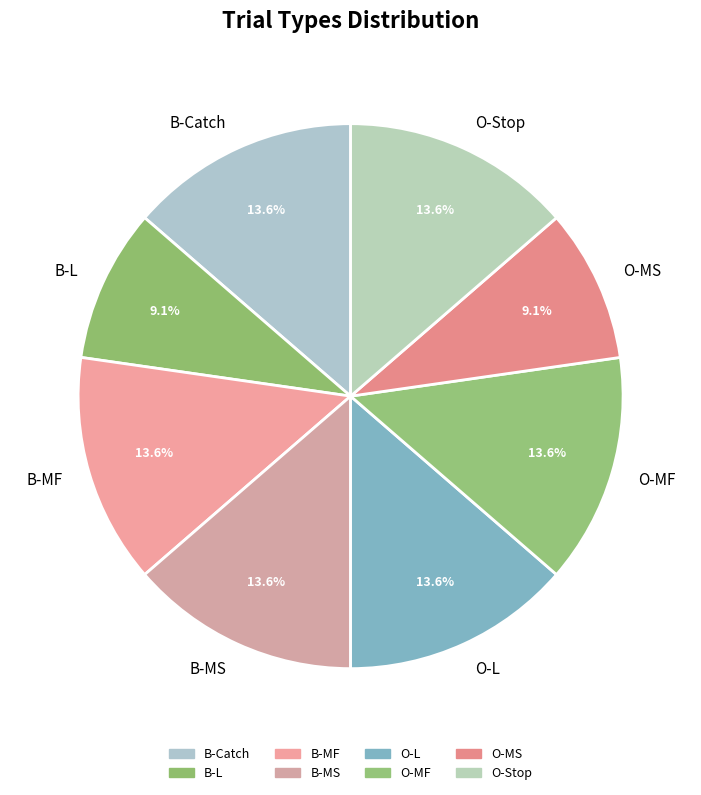

What is the total percentage of B-MF and B-MS?

27.3%